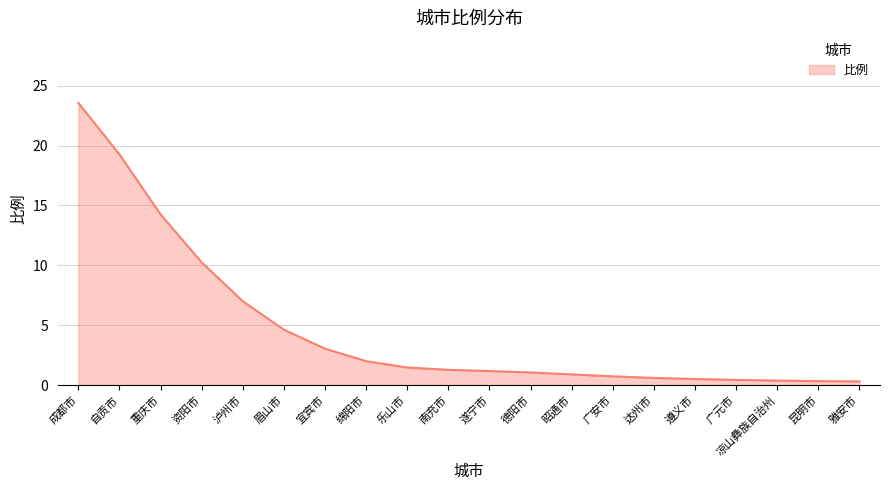

Count the number of data series in this chart.

1